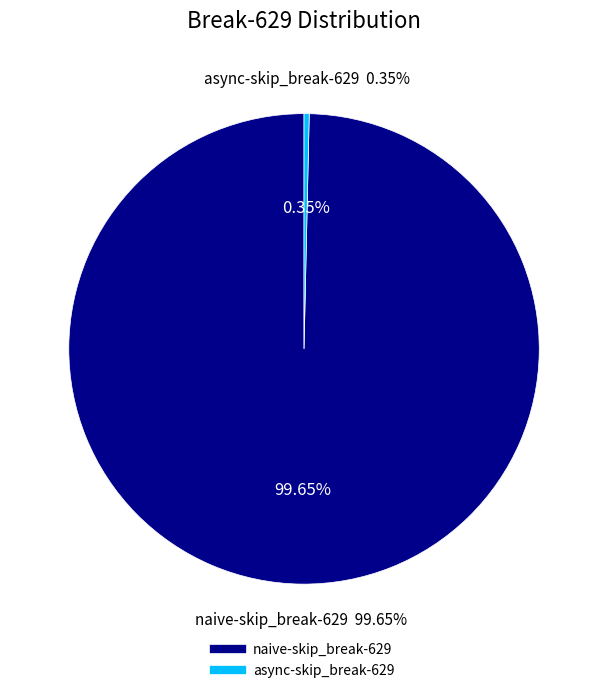

To the nearest percent, what is the difference between the naive-skip_break-629 and async-skip_break-629 slice percentages?

99%